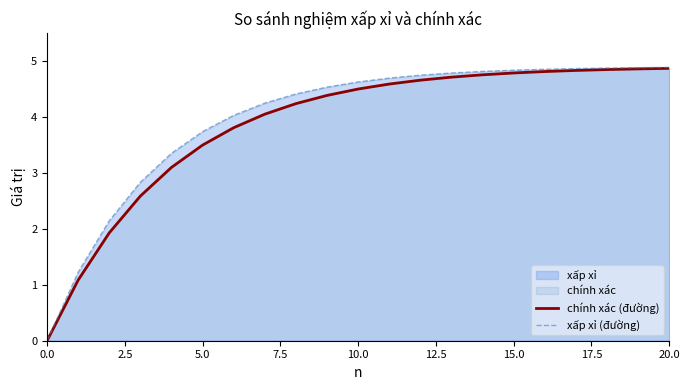

What is the difference between the xấp xỉ (đường) values at 13 and 10?

0.2